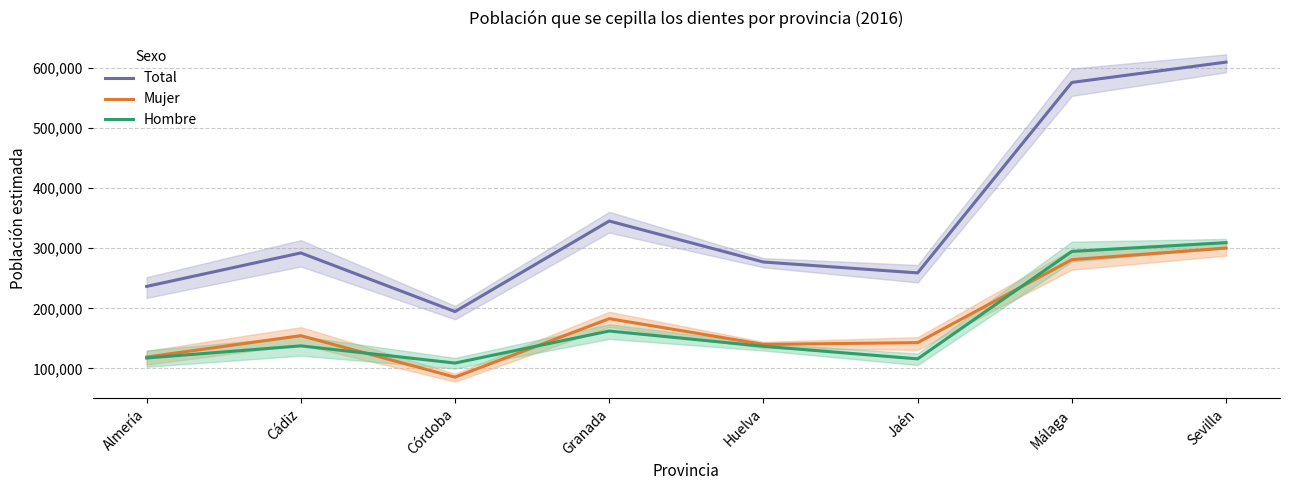

What is the sum of all Mujer values?

1405858